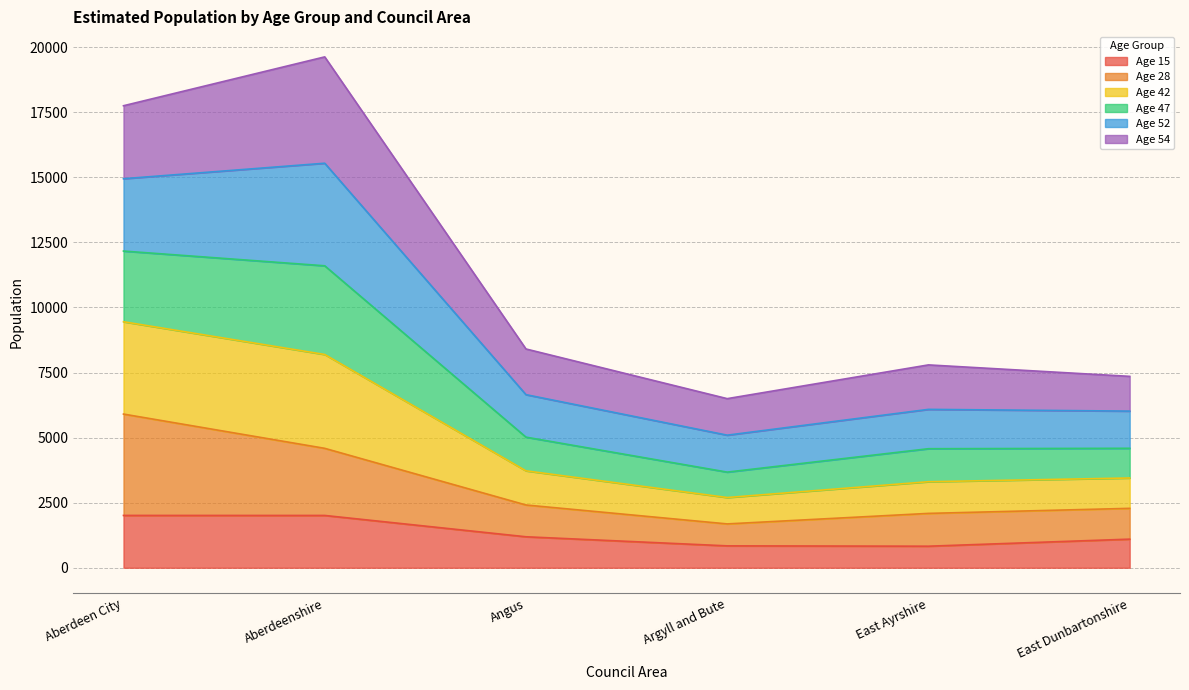

The value of Age 15 at East Ayrshire is 828. True or false?

True